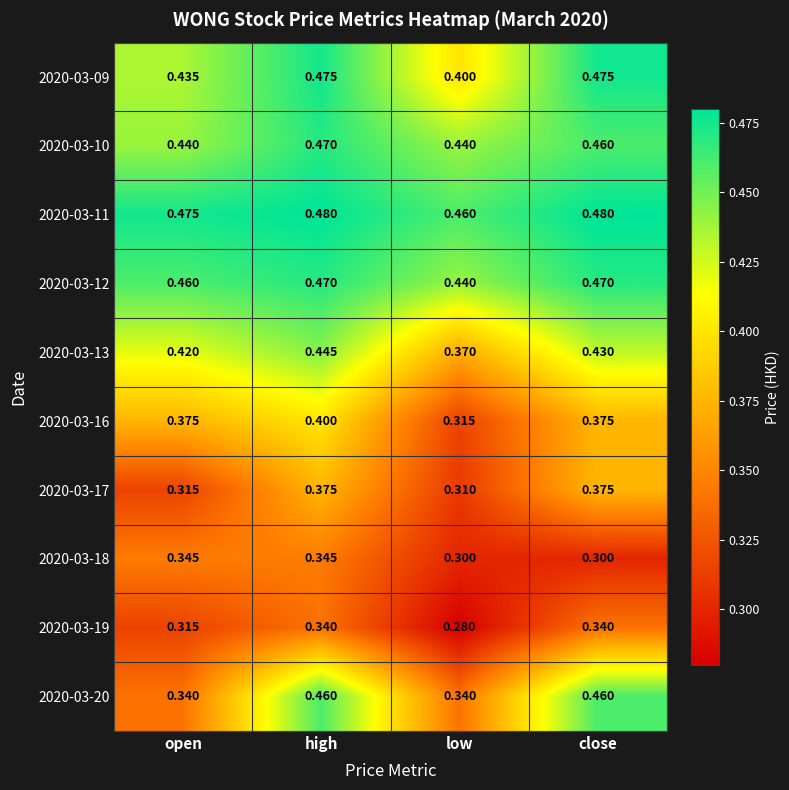

Which series has the largest range (max minus min)?

2020-03-20